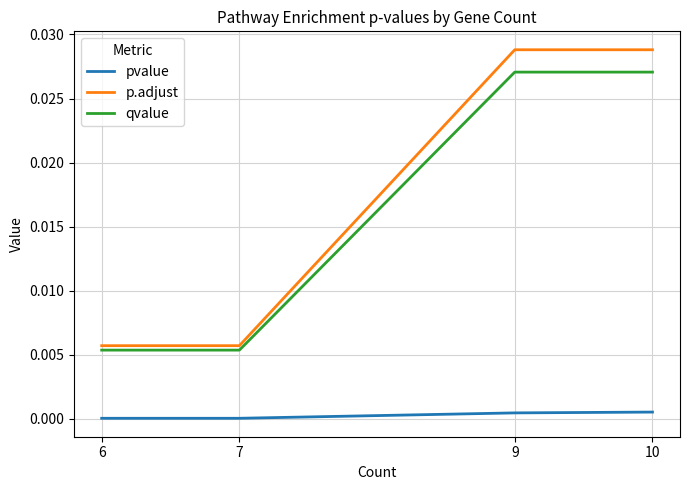

True or false: qvalue and pvalue intersect in this chart.

False